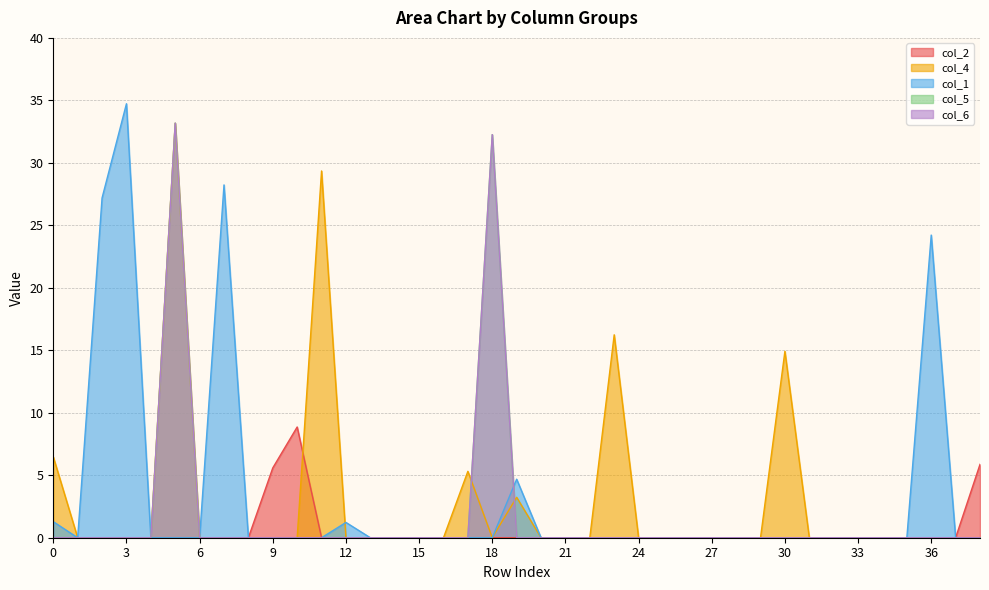

Does the chart display data point markers on the line(s)?

No